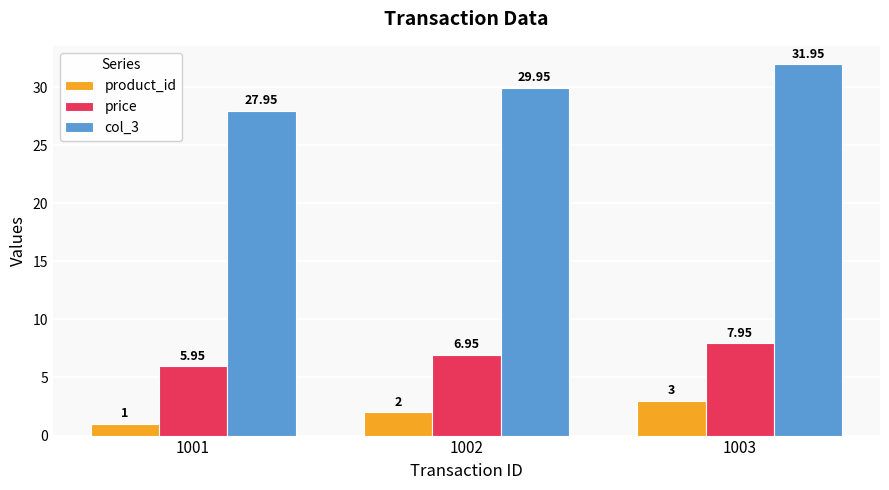

Rank the series at 1003 from highest to lowest value.

col_3, price, product_id